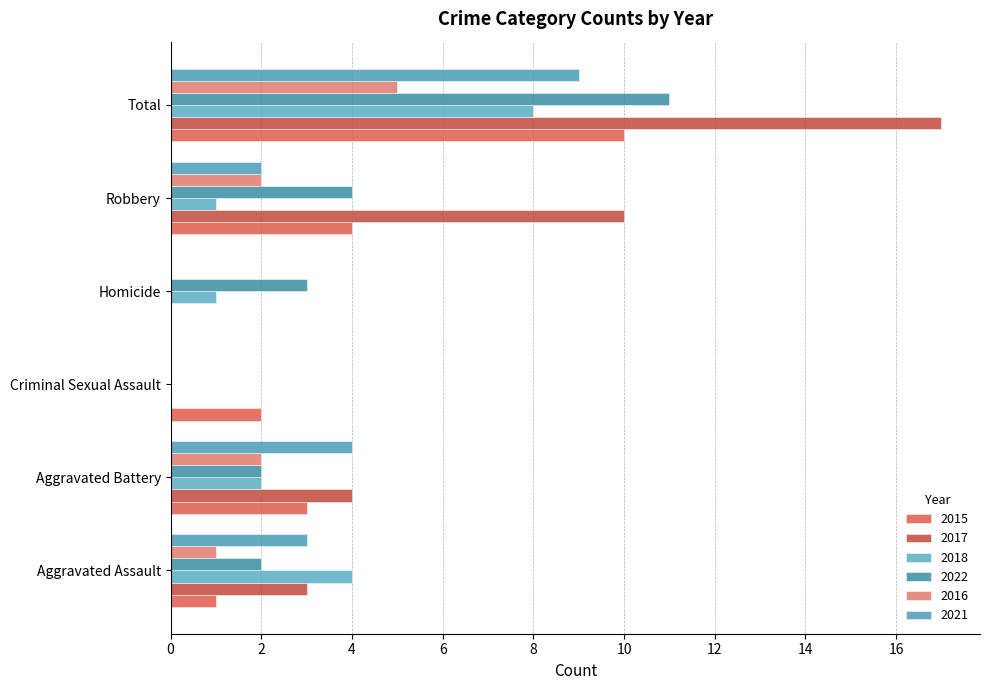

What is the spread (max minus min) of values at Total?

12